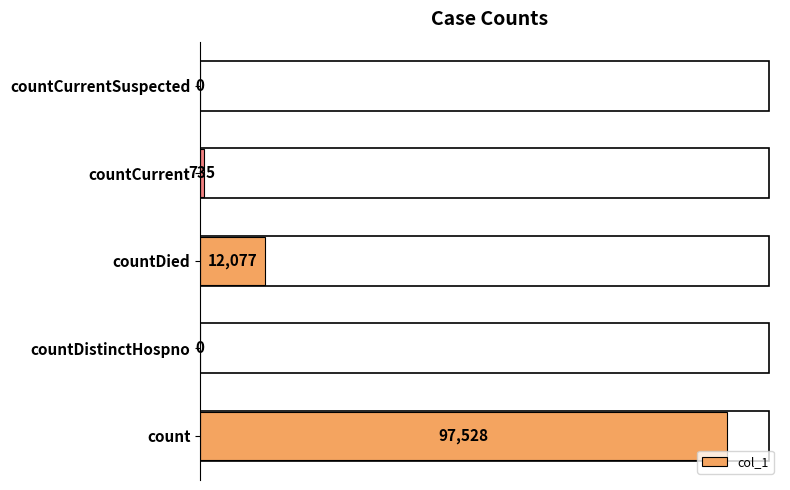

Read the value at countDied, to the nearest 50.

12100